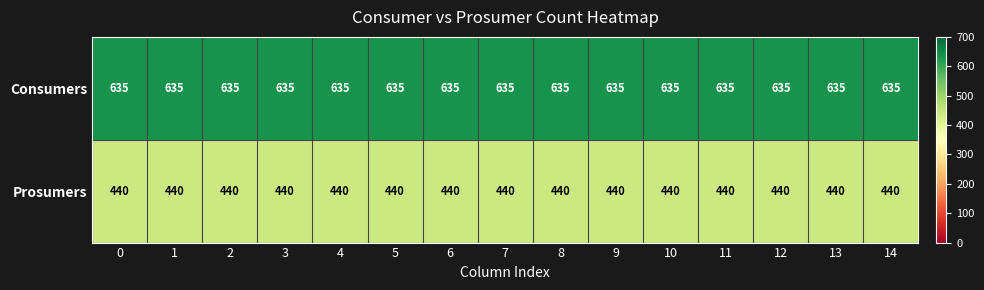

List the series in order of their peak value, lowest first.

Prosumers, Consumers